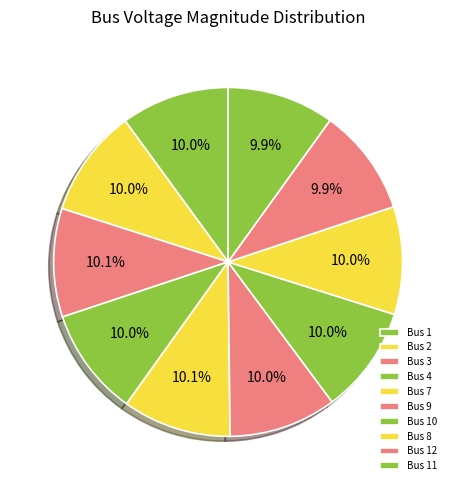

How many slices are in this pie chart?

10